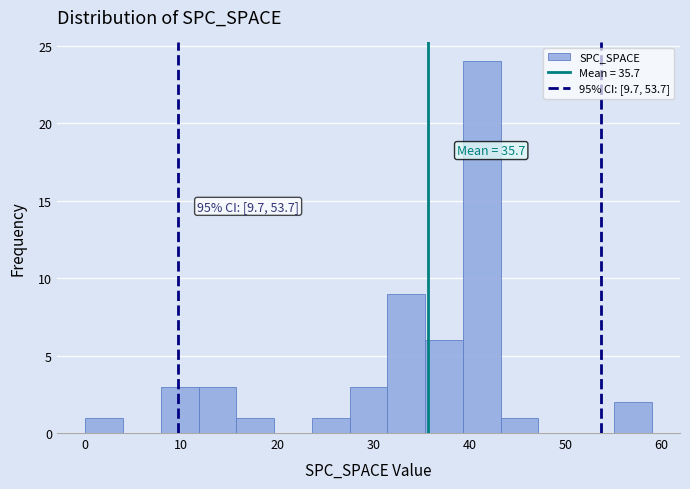

Around what value on the x-axis is the tallest bar? Give the approximate position of its centre, as read against the axis.

41